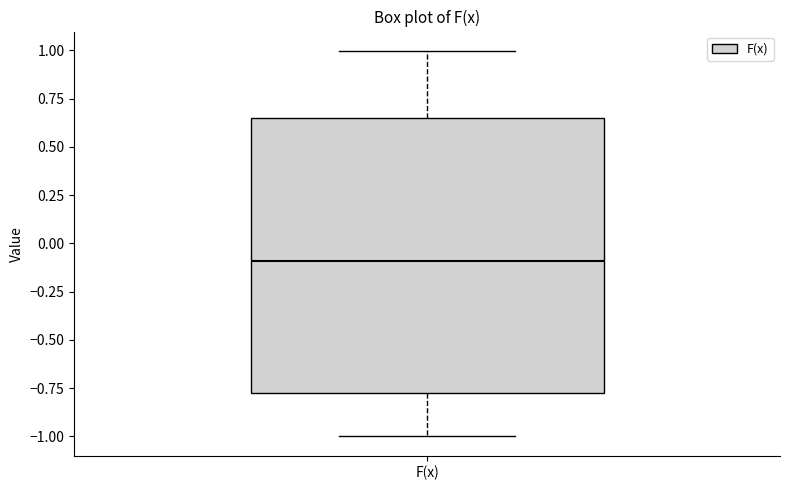

Where is the upper edge of the box for F(x) on the y-axis? The values are not printed on the chart, so give them approximately, as read against the axis.

0.65